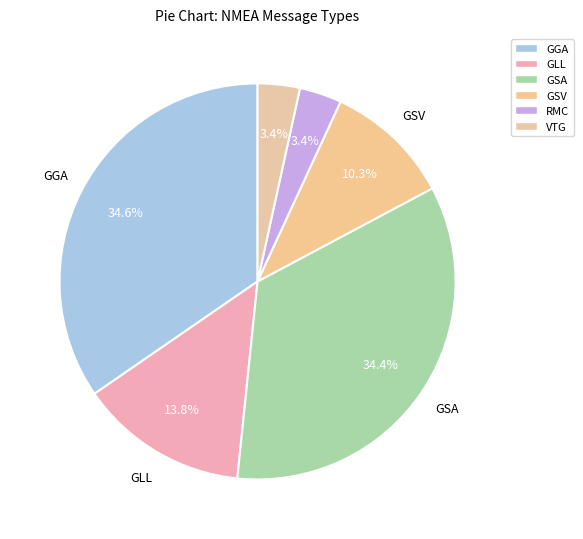

To the nearest percent, what percentage of the pie is GSA?

34%